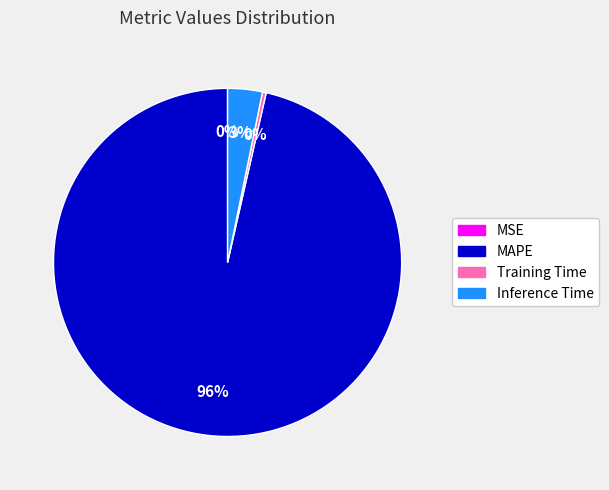

To the nearest percent, what is the combined percentage of Training Time and MAPE?

97%